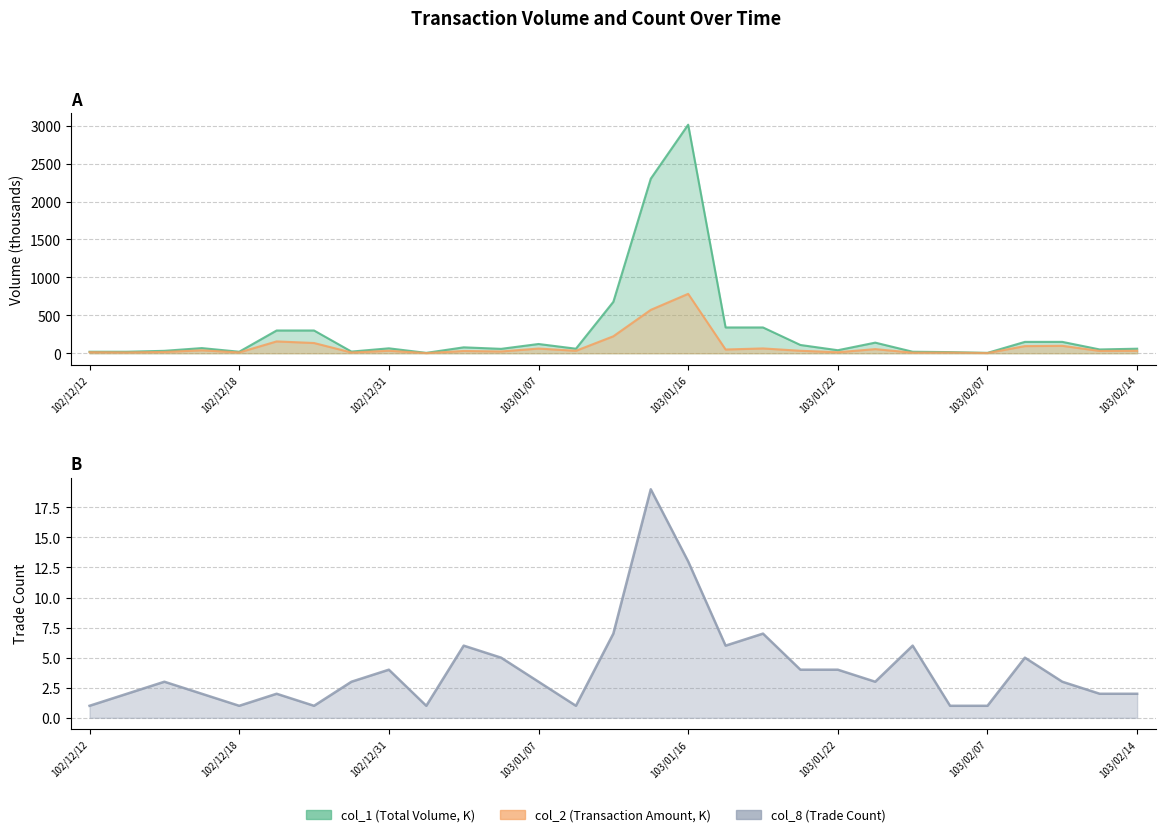

What is the value of the col_2 point at the 28th from the left?

30.3